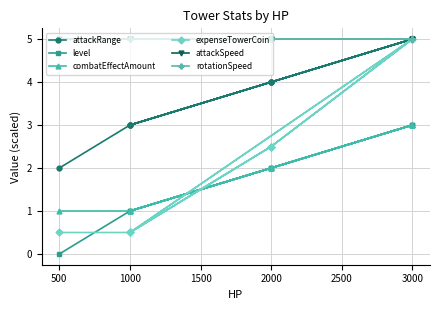

What is the minimum value for expenseTowerCoin?

0.5